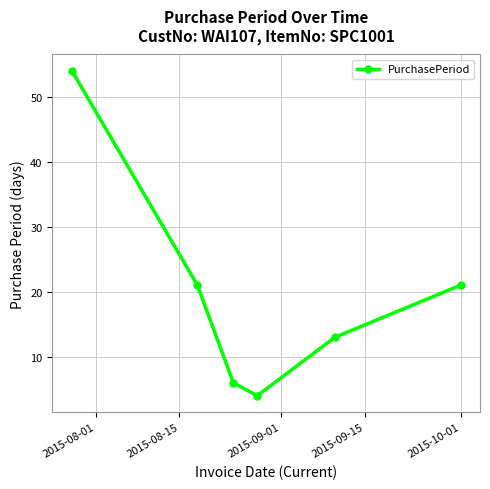

What is the value of the 2nd point from the left?

21